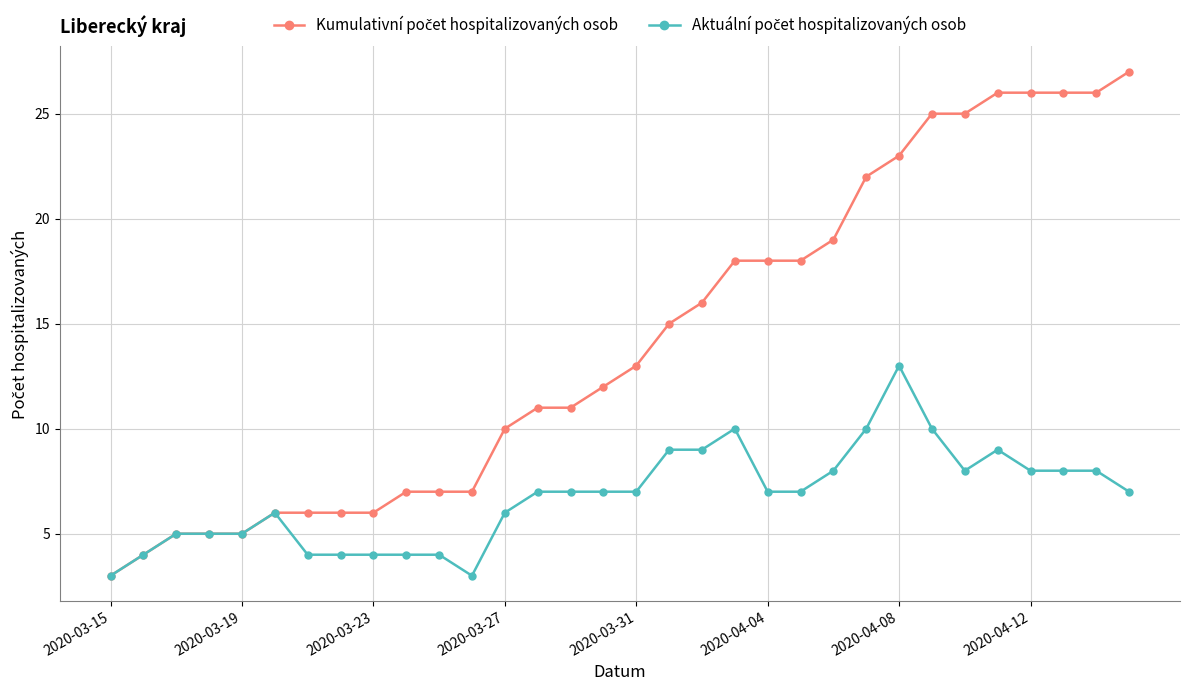

At which category is the sum across all series the highest?

2020-04-08